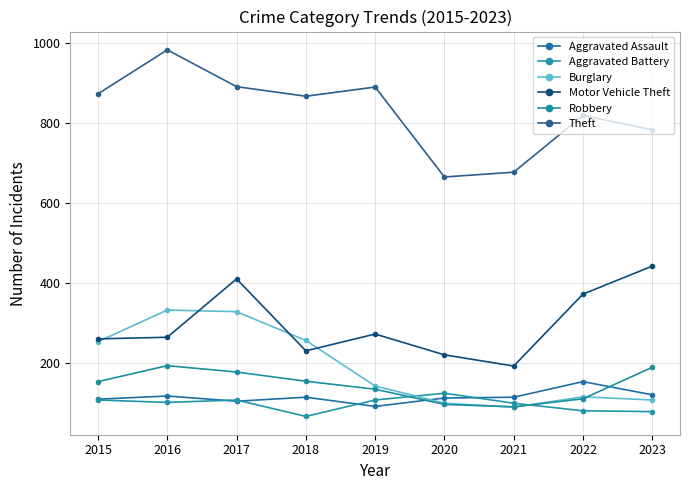

What is the maximum value shown in the chart?

984